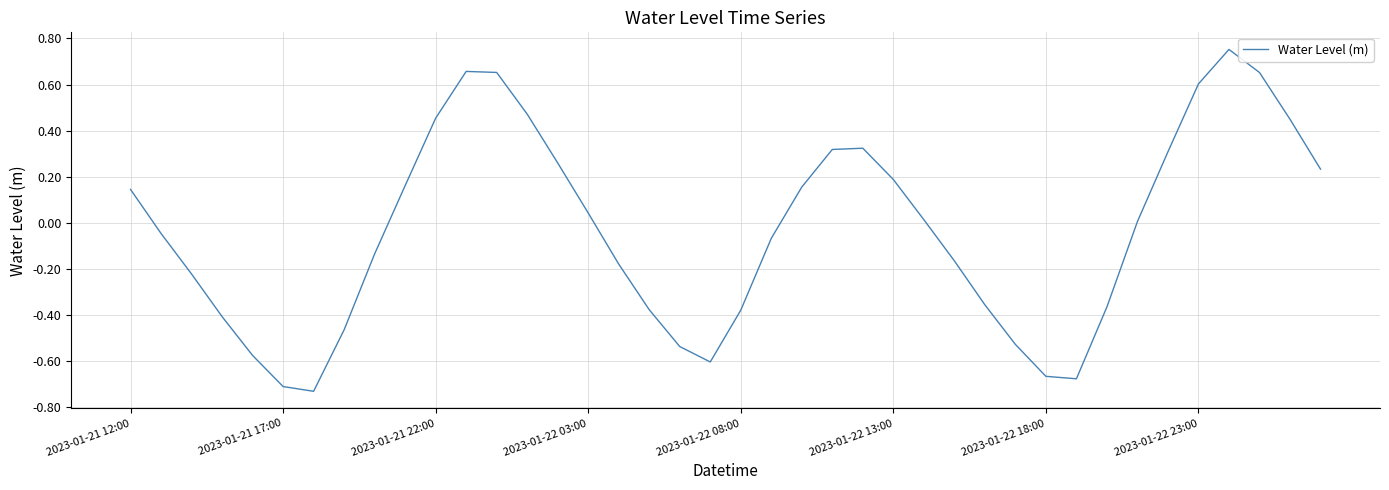

Does the chart have visible grid lines?

Yes